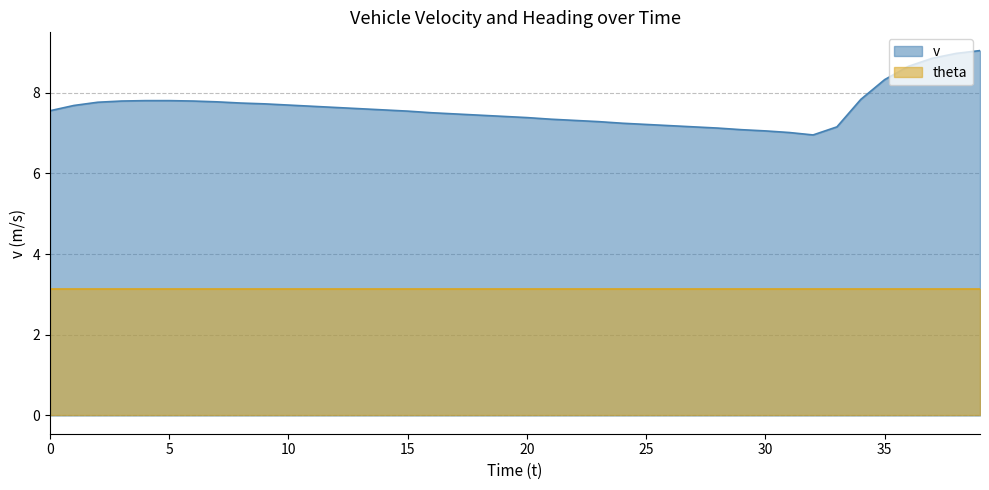

How many lines are shown in the chart?

2